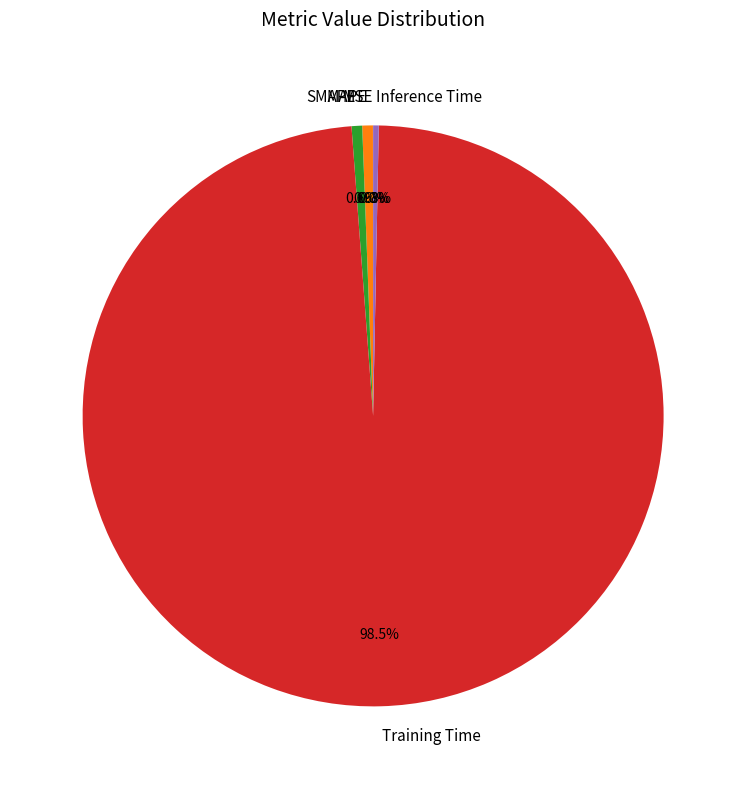

Which slice is the largest?

Training Time